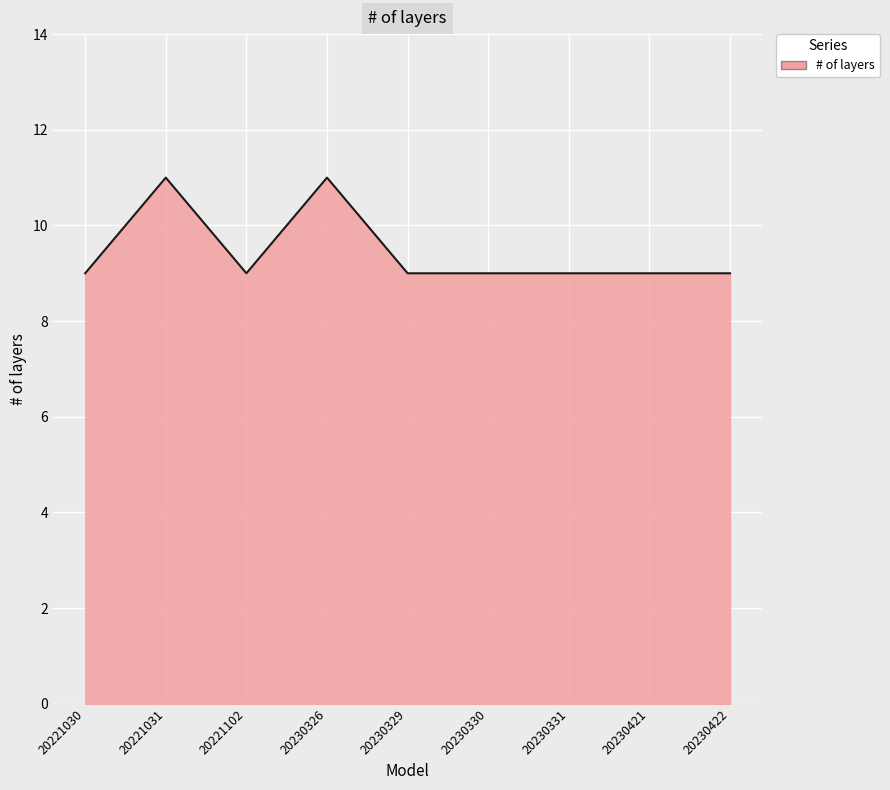

What is the ratio of the value at 20221030 to the value at 20230422?

1.0